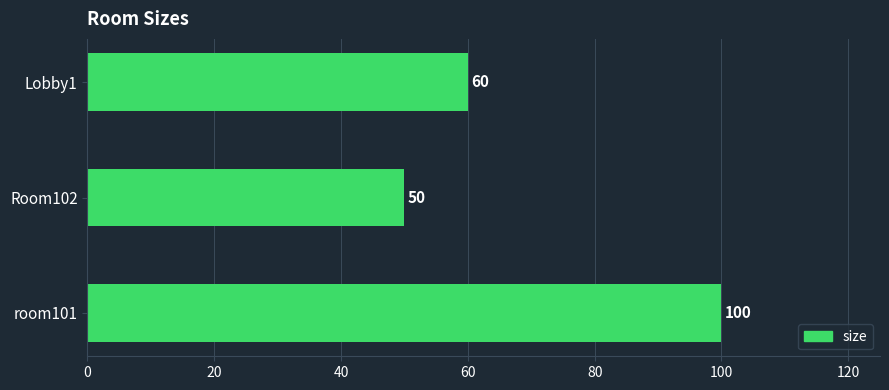

Are the bars grouped side by side (vs. stacked)?

No